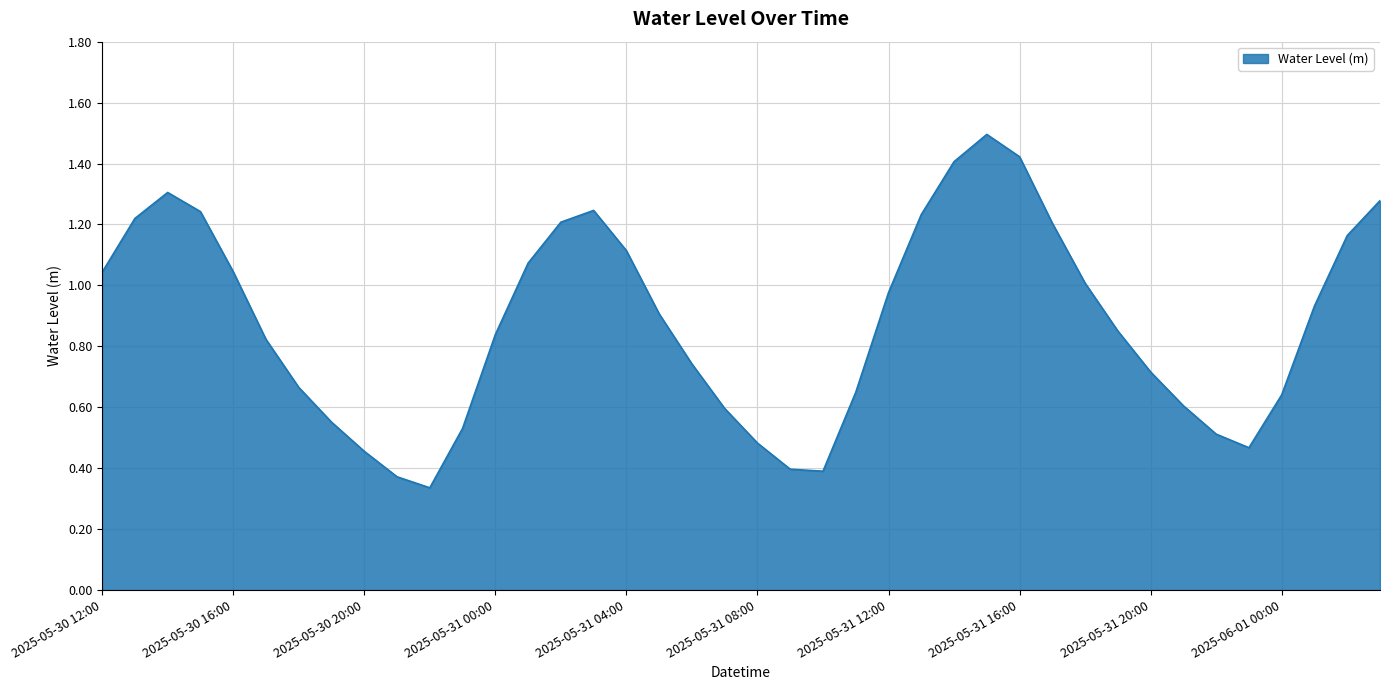

What is the greatest value displayed?

1.5